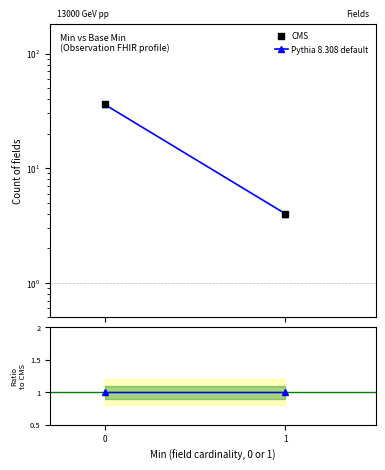

Count the Pythia 8.308 default values in the range 4 to 36.

2